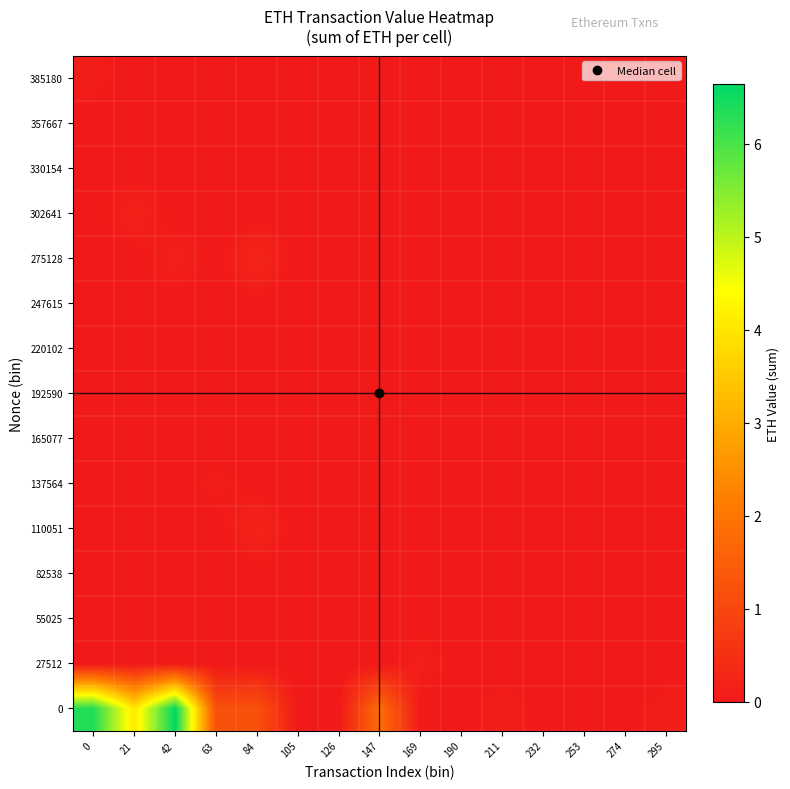

Reading left to right, list all the values displayed in this chart.

0: 0=6.3	21=4.1	42=6.6	63=1.2	84=1.2	105=0.0	126=0.0	147=1.8	169=0.0	190=0.0	211=0.1	232=0.0	253=0.0	274=0.0	295=0.1
27512: 0=0.0	21=0.0	42=0.1	63=0.0	84=0.0	105=0.0	126=0.0	147=0.0	169=0.1	190=0.0	211=0.0	232=0.0	253=0.0	274=0.0	295=0.0
55025: 0=0.0	21=0.0	42=0.0	63=0.0	84=0.0	105=0.0	126=0.0	147=0.0	169=0.0	190=0.0	211=0.0	232=0.0	253=0.0	274=0.0	295=0.0
82538: 0=0.0	21=0.0	42=0.0	63=0.0	84=0.0	105=0.0	126=0.0	147=0.0	169=0.0	190=0.0	211=0.0	232=0.0	253=0.0	274=0.0	295=0.0
110051: 0=0.0	21=0.0	42=0.0	63=0.0	84=0.2	105=0.0	126=0.0	147=0.0	169=0.0	190=0.0	211=0.0	232=0.0	253=0.0	274=0.0	295=0.0
137564: 0=0.0	21=0.0	42=0.0	63=0.1	84=0.0	105=0.0	126=0.0	147=0.0	169=0.0	190=0.0	211=0.0	232=0.0	253=0.0	274=0.0	295=0.0
165077: 0=0.0	21=0.0	42=0.0	63=0.0	84=0.0	105=0.0	126=0.0	147=0.0	169=0.0	190=0.0	211=0.0	232=0.0	253=0.0	274=0.0	295=0.0
192590: 0=0.0	21=0.0	42=0.0	63=0.0	84=0.0	105=0.0	126=0.0	147=0.0	169=0.0	190=0.0	211=0.0	232=0.0	253=0.0	274=0.0	295=0.0
220102: 0=0.0	21=0.0	42=0.0	63=0.0	84=0.0	105=0.0	126=0.0	147=0.0	169=0.0	190=0.0	211=0.0	232=0.0	253=0.0	274=0.0	295=0.0
247615: 0=0.0	21=0.0	42=0.0	63=0.0	84=0.0	105=0.0	126=0.0	147=0.0	169=0.0	190=0.0	211=0.0	232=0.0	253=0.0	274=0.0	295=0.0
275128: 0=0.0	21=0.0	42=0.2	63=0.0	84=0.3	105=0.0	126=0.0	147=0.0	169=0.0	190=0.0	211=0.0	232=0.0	253=0.0	274=0.0	295=0.0
302641: 0=0.0	21=0.2	42=0.0	63=0.0	84=0.0	105=0.0	126=0.0	147=0.0	169=0.0	190=0.0	211=0.0	232=0.0	253=0.0	274=0.0	295=0.0
330154: 0=0.0	21=0.0	42=0.0	63=0.0	84=0.0	105=0.0	126=0.0	147=0.0	169=0.0	190=0.0	211=0.0	232=0.0	253=0.0	274=0.0	295=0.0
357667: 0=0.0	21=0.0	42=0.0	63=0.0	84=0.0	105=0.0	126=0.0	147=0.0	169=0.0	190=0.0	211=0.0	232=0.0	253=0.0	274=0.0	295=0.0
385180: 0=0.1	21=0.0	42=0.0	63=0.0	84=0.0	105=0.0	126=0.0	147=0.0	169=0.0	190=0.0	211=0.0	232=0.0	253=0.0	274=0.0	295=0.0